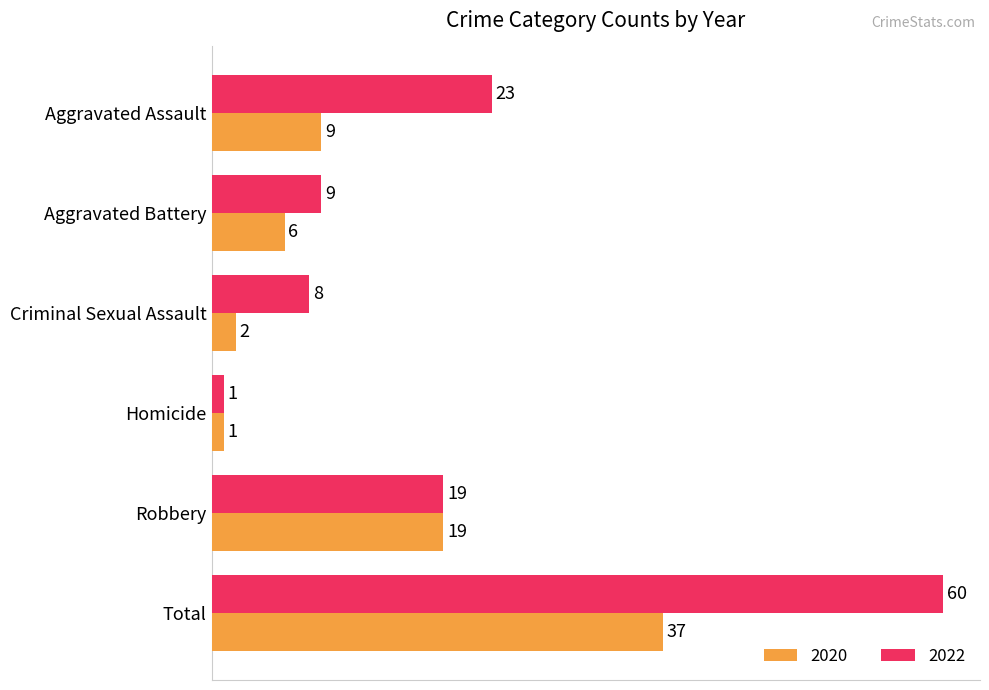

The 2020 series shows 19 at Robbery. True or false?

True